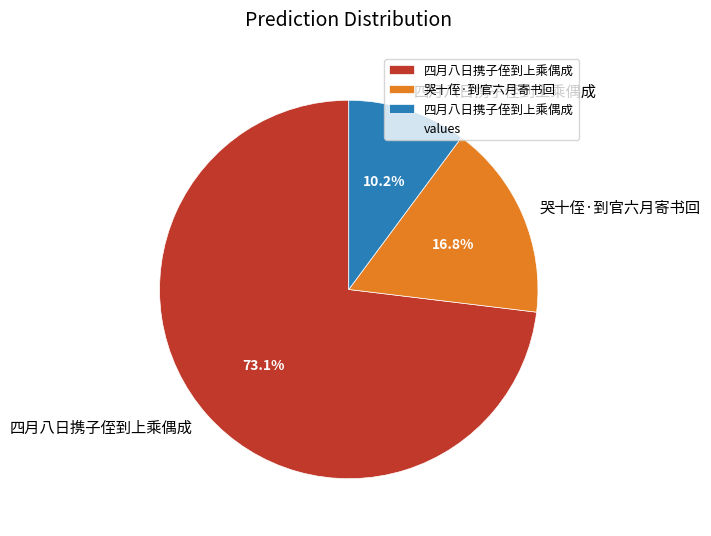

Is there a majority slice in this chart?

Yes